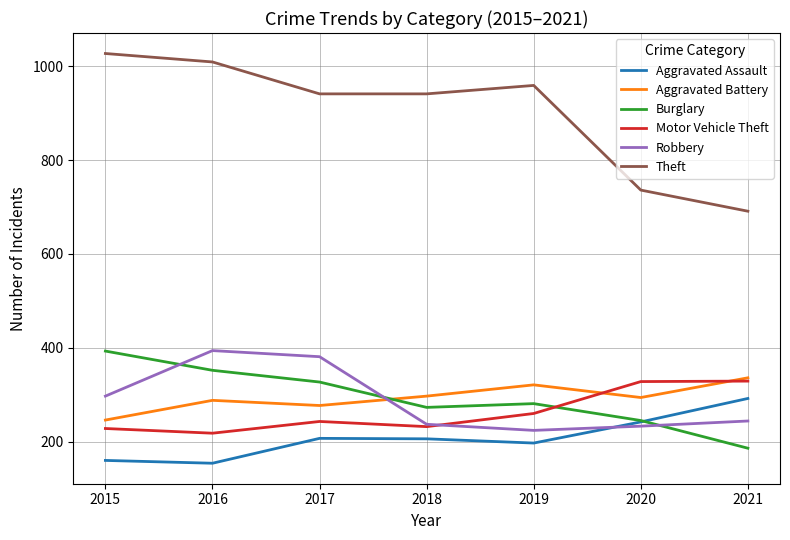

Which series has the widest spread of values?

Theft